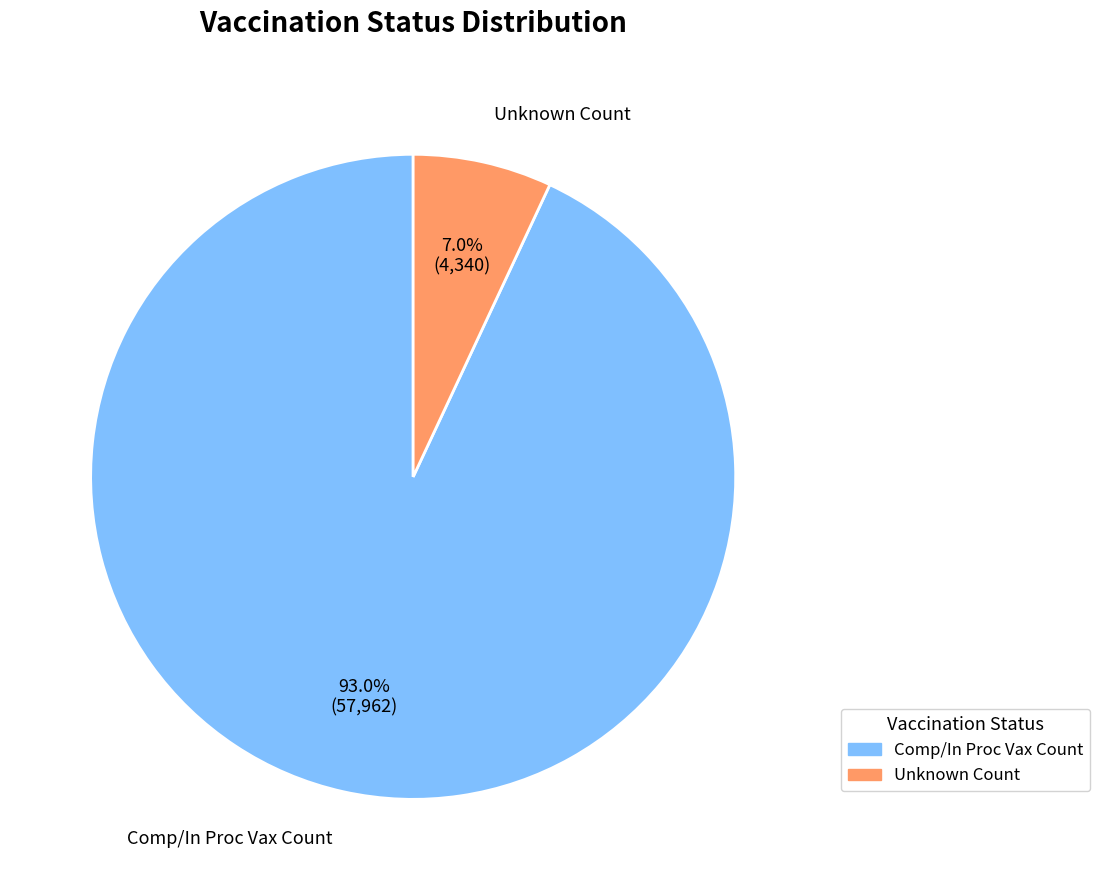

Between Unknown Count and Comp/In Proc Vax Count, which is larger?

Comp/In Proc Vax Count